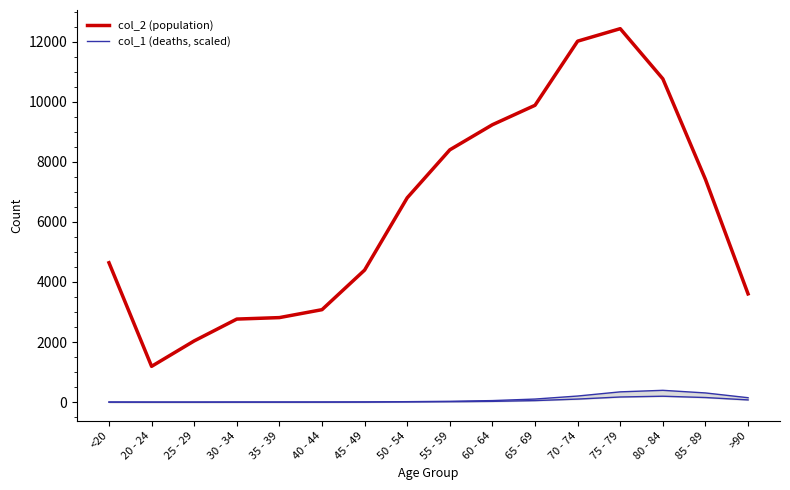

What is the lowest value of the col_2 (population) series?

1191